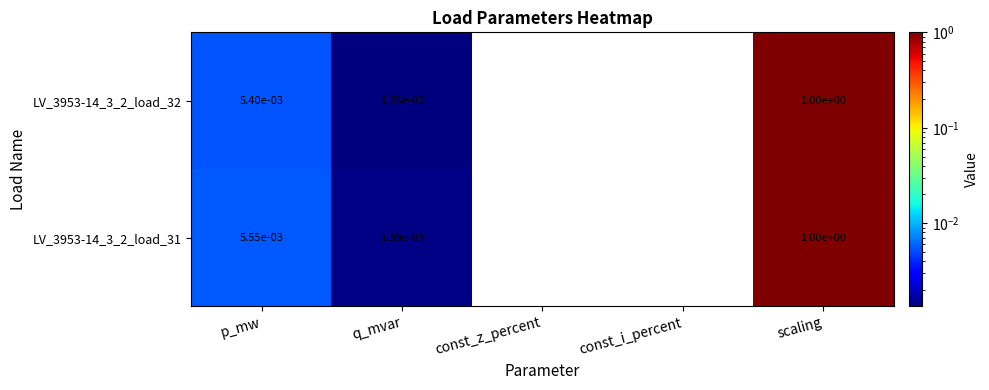

Is it true that LV_3953-14_3_2_load_32 equals 0.0 at q_mvar?

True